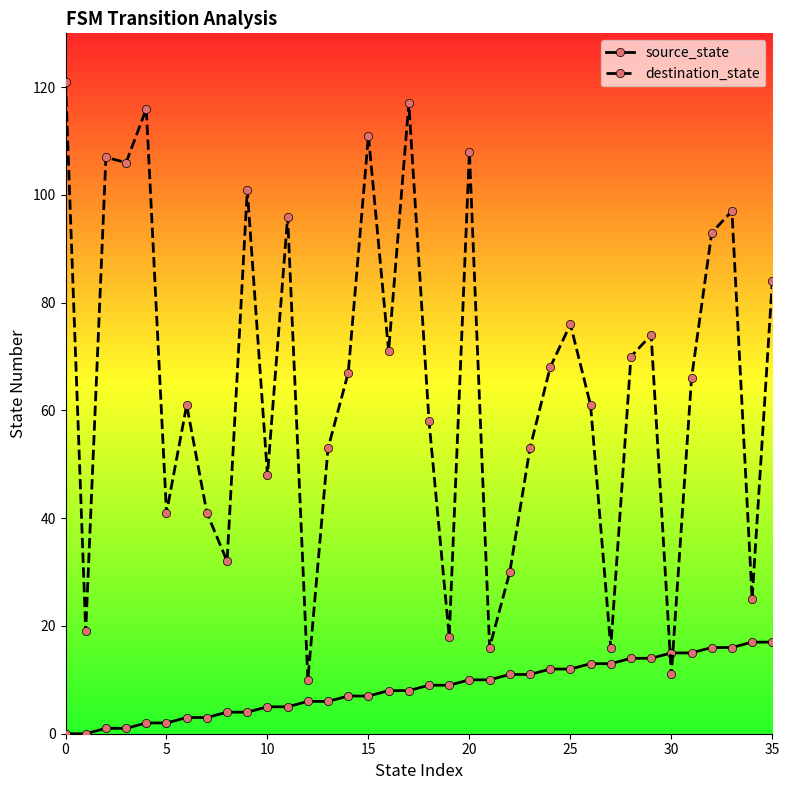

What is the total value across all series at 28?

84